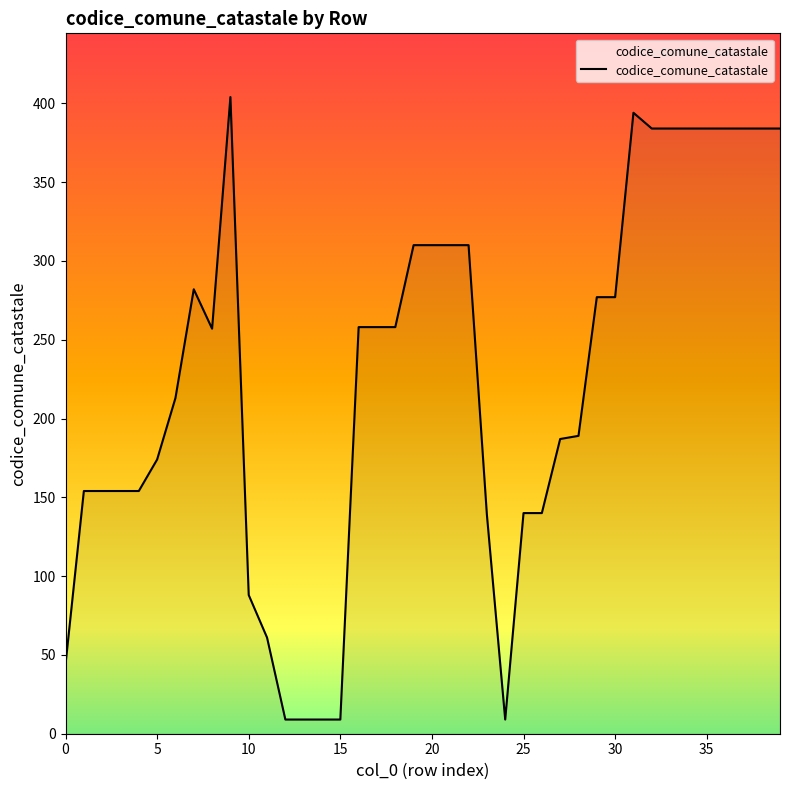

What is the smallest value displayed?

9